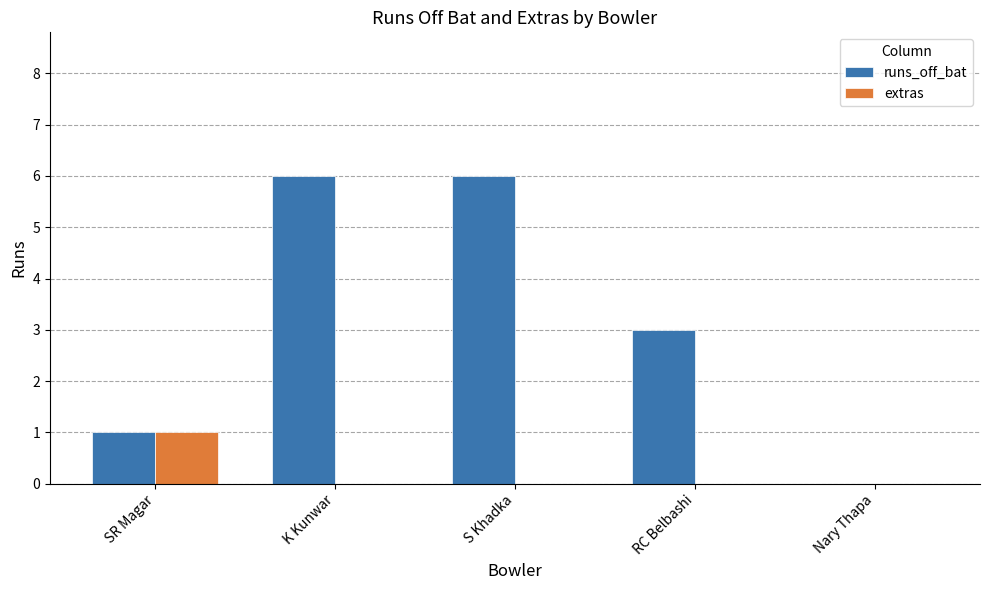

What is the difference between the extras values at SR Magar and K Kunwar?

1